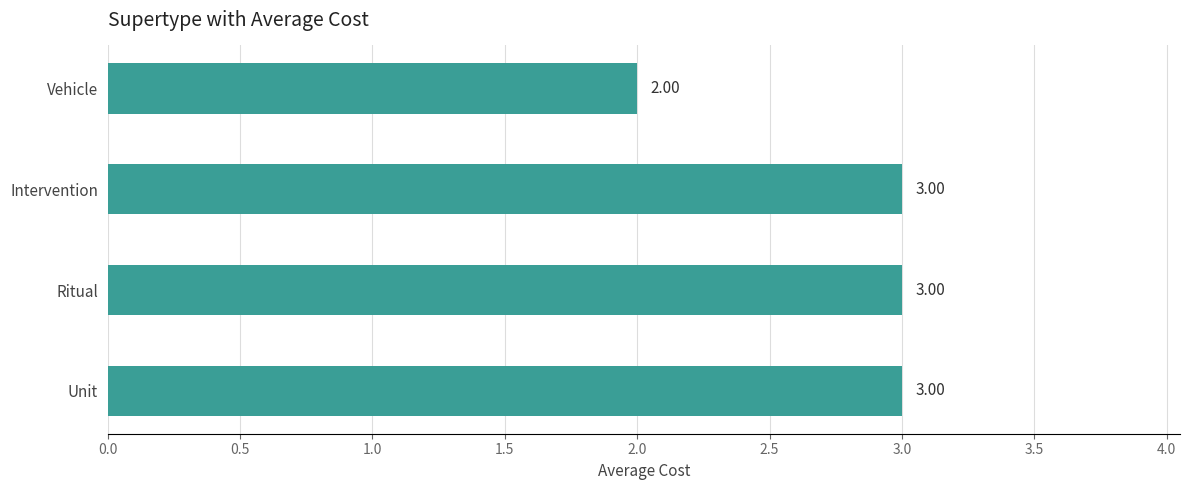

What is the greatest value displayed?

3